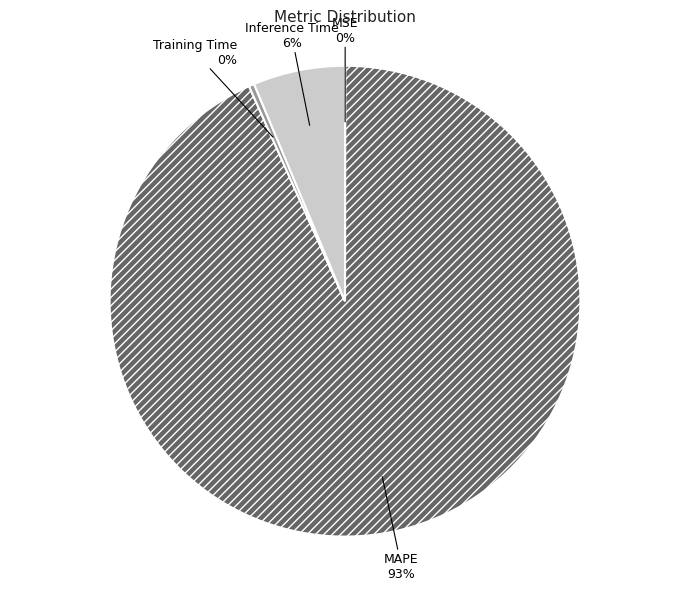

To the nearest percent, what is the average slice percentage?

25%